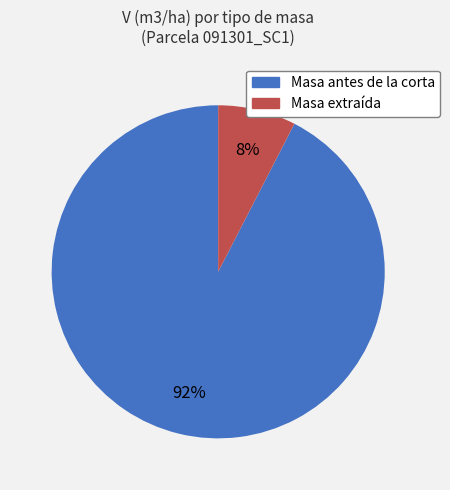

What is the largest slice in the pie chart?

Masa antes de la corta